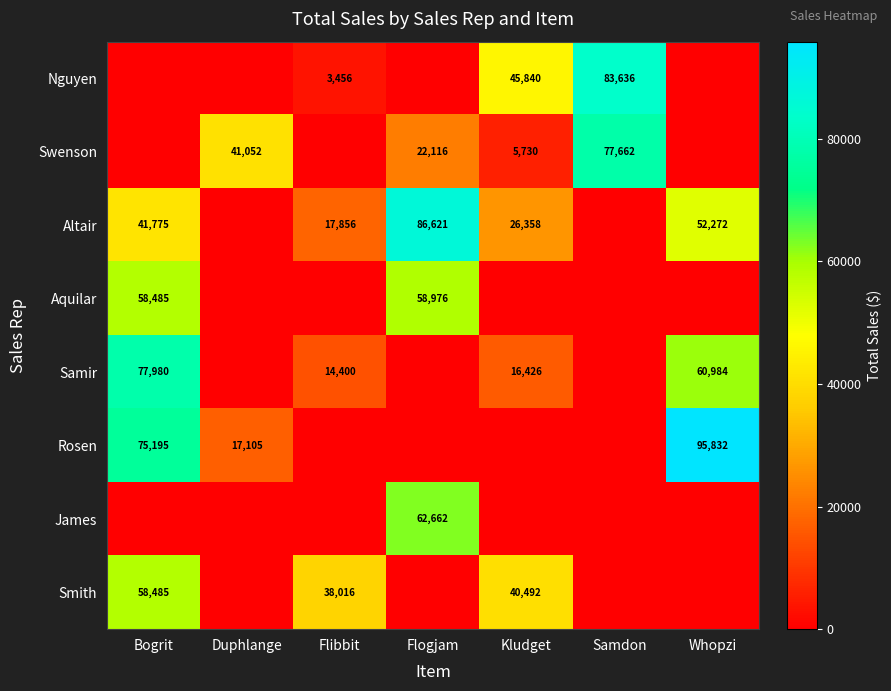

The Aquilar series shows 11911 at Flogjam. True or false?

False